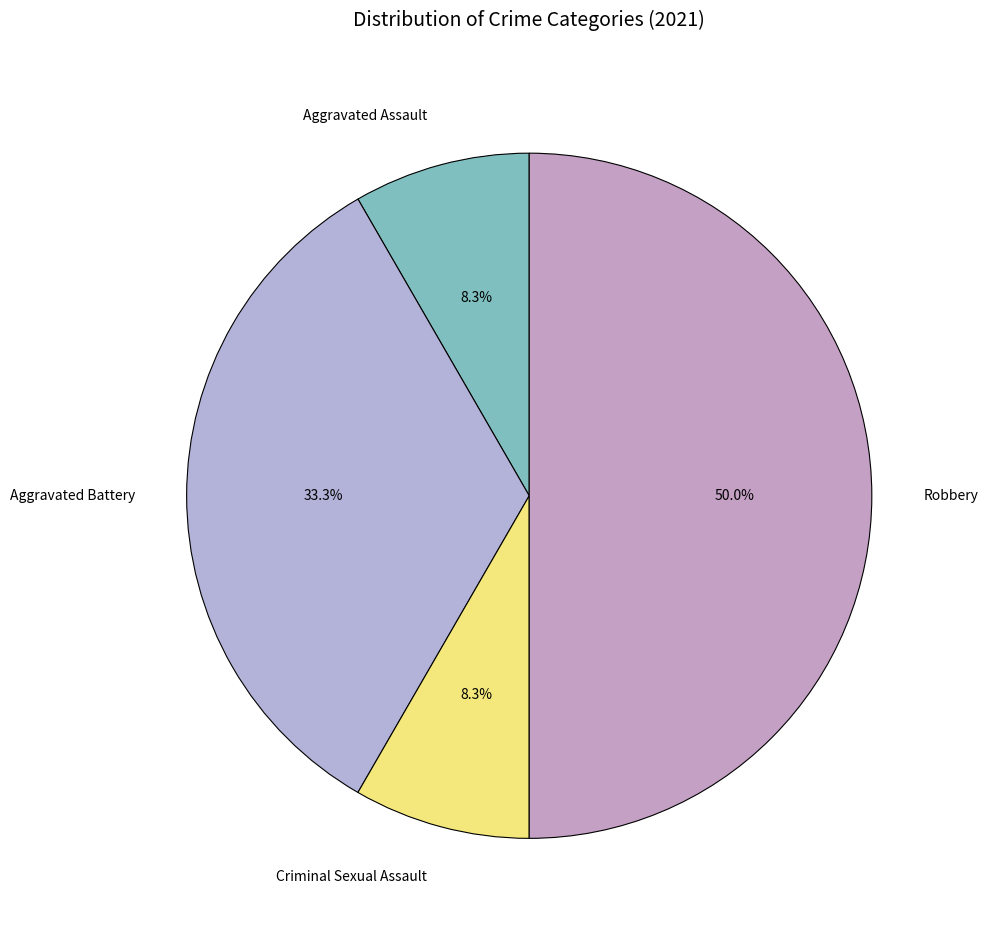

Is Criminal Sexual Assault the majority of the pie?

No